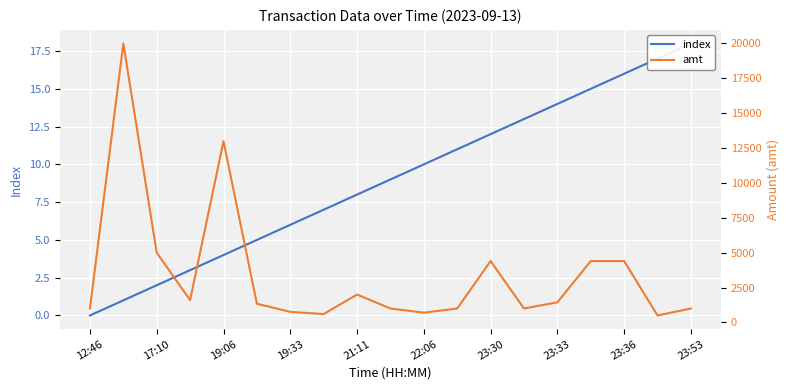

The value of amt at 19:33 is 503. True or false?

False